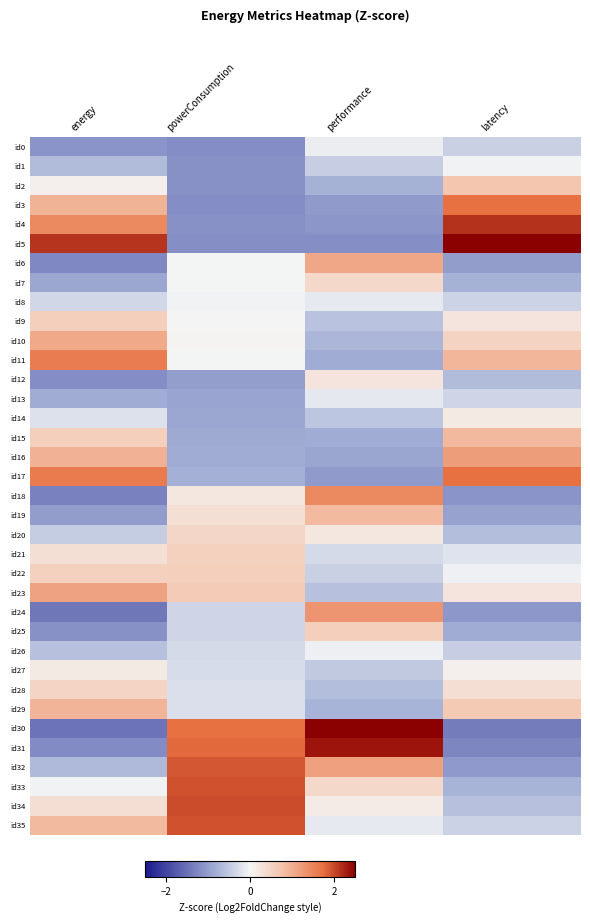

At which category is the sum across all series the highest?

powerConsumption